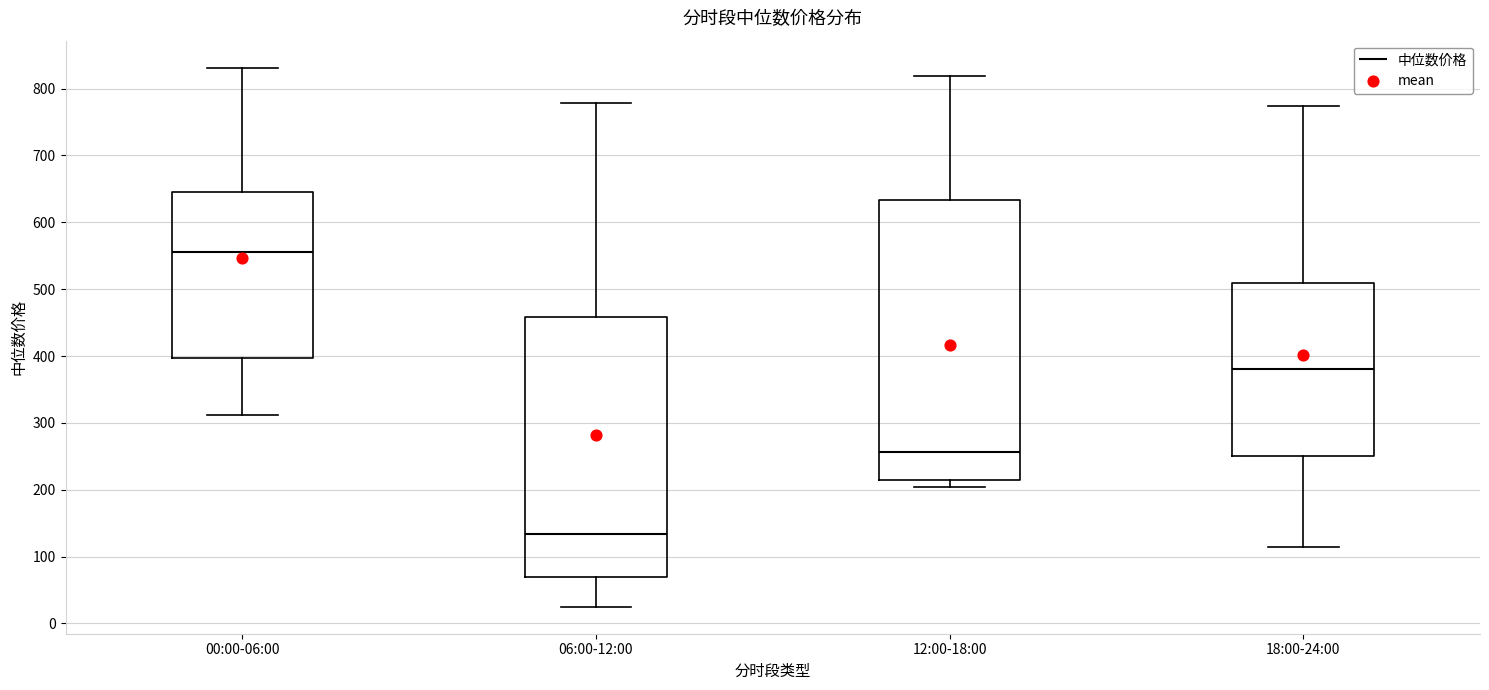

Reading left to right, read every box against the y-axis: the position of its median line, the range the box covers, and the ends of its whiskers. The values are not printed on the chart, so give them approximately, as read against the axis.

00:00-06:00: median 560, box 400 to 650, whiskers 310 to 830
06:00-12:00: median 130, box 70 to 460, whiskers 20 to 780
12:00-18:00: median 260, box 210 to 630, whiskers 200 to 820
18:00-24:00: median 380, box 250 to 510, whiskers 110 to 770